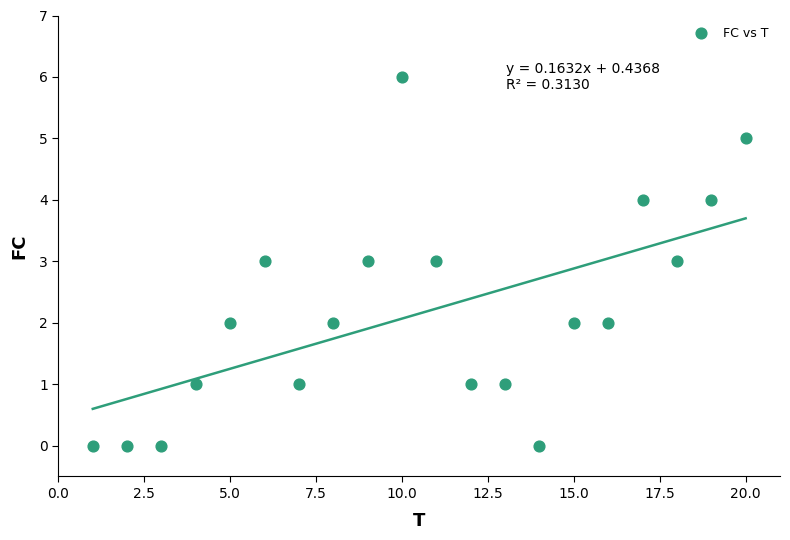

What is the range of X values (max minus min)?

19